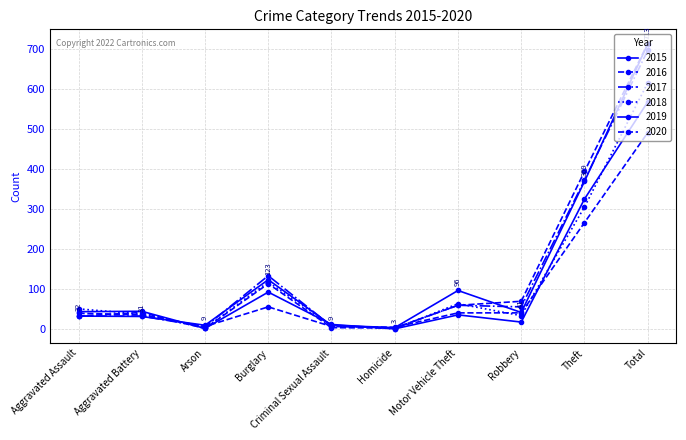

How many values in the 2017 series are below 55?

5